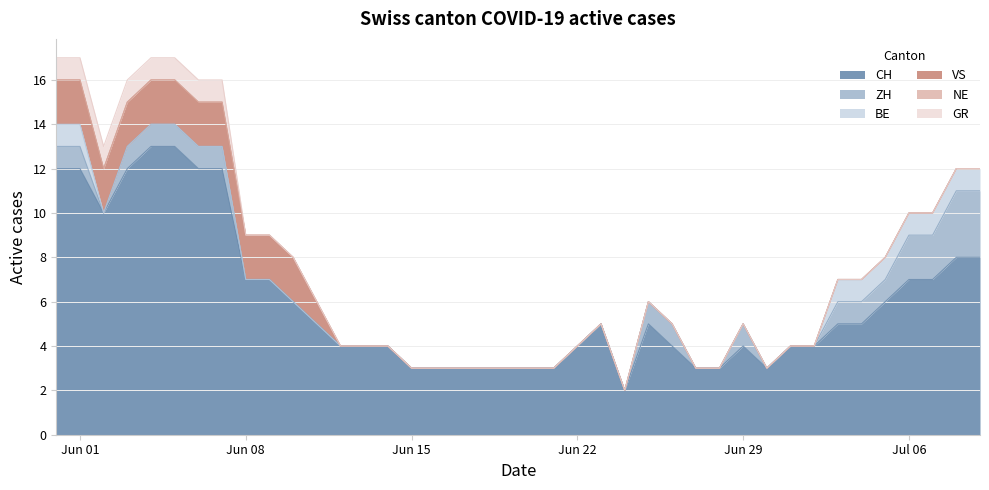

What is the label of the 39th point from the left?

2020-07-08